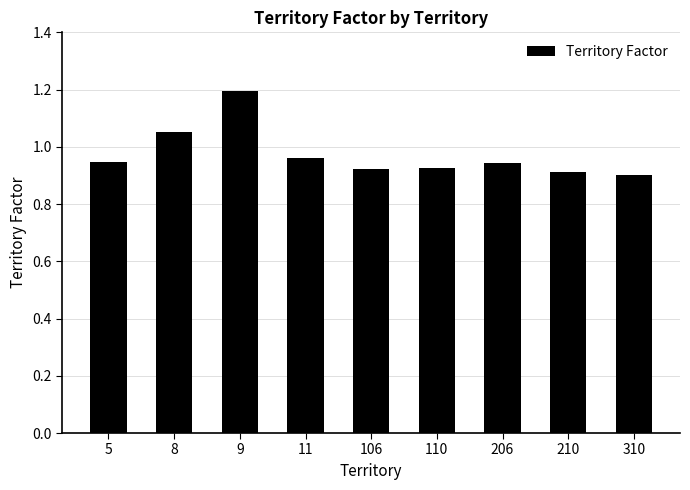

True or false: the data shows 0.5 at 310.

False